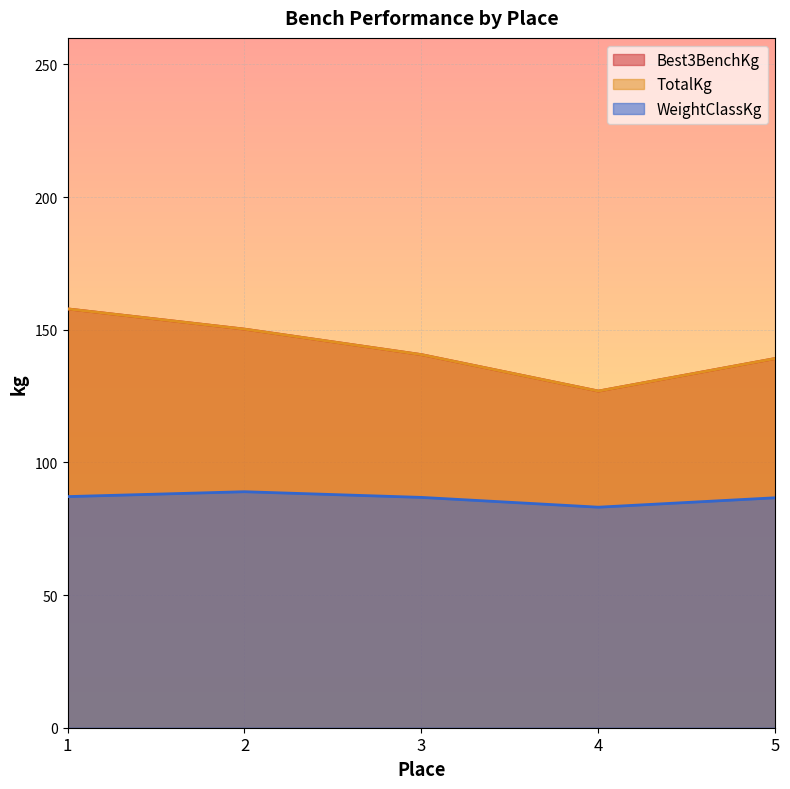

Which series ends up on top after the final intersection of Best3BenchKg and WeightClassKg?

Best3BenchKg